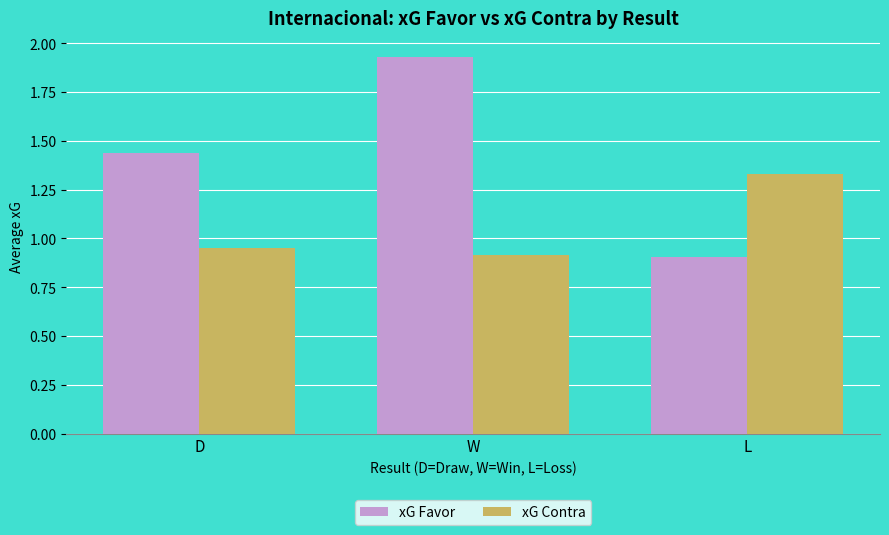

What are all the series names shown in the legend?

xG Favor, xG Contra